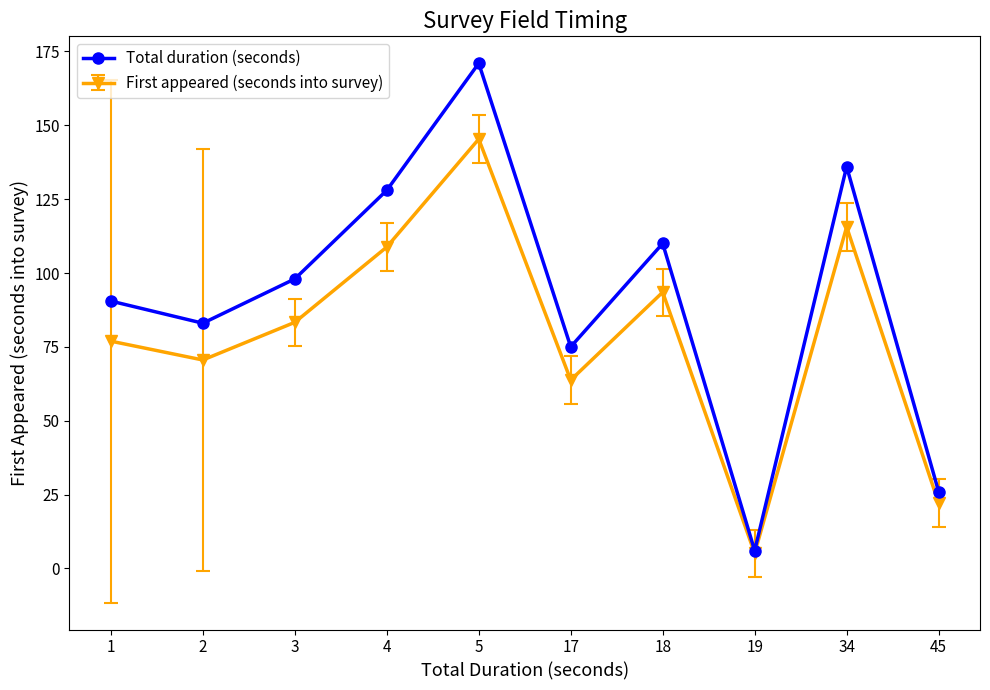

Read the First appeared (seconds into survey) value at 19.

5.1